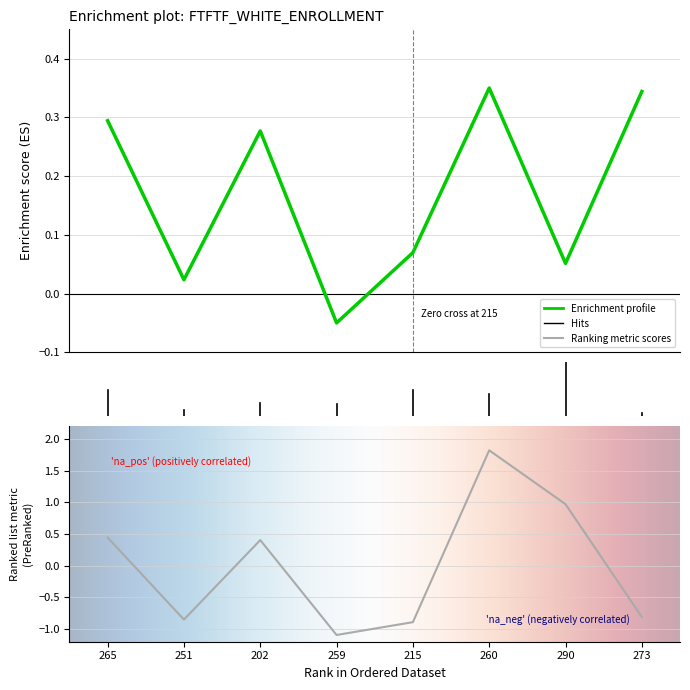

At which category is the sum across all series the highest?

260